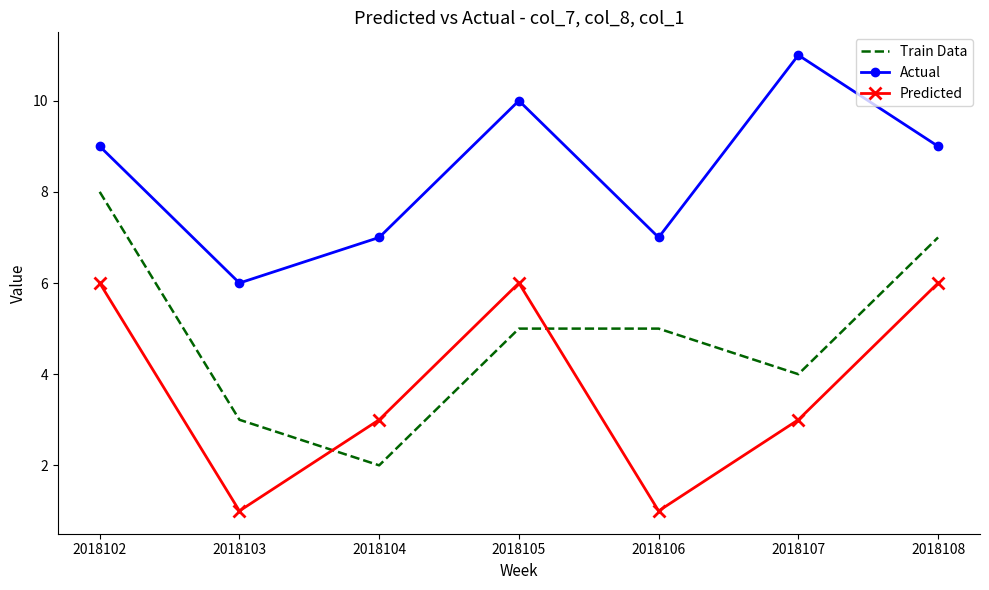

True or false: Train Data and Actual cross at least once.

False